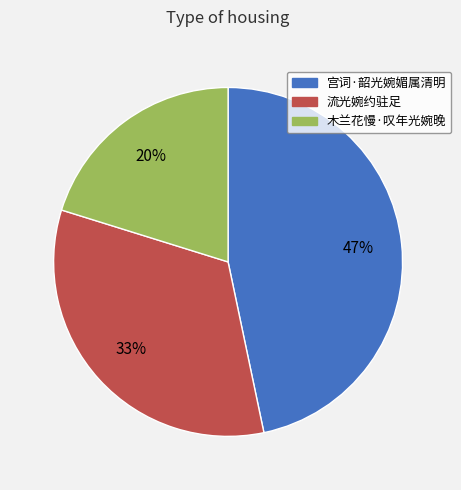

Count the number of slices in the pie.

3